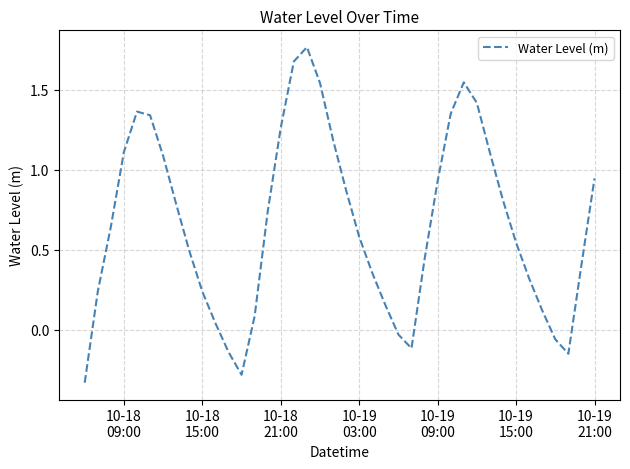

How many lines are shown in the chart?

1